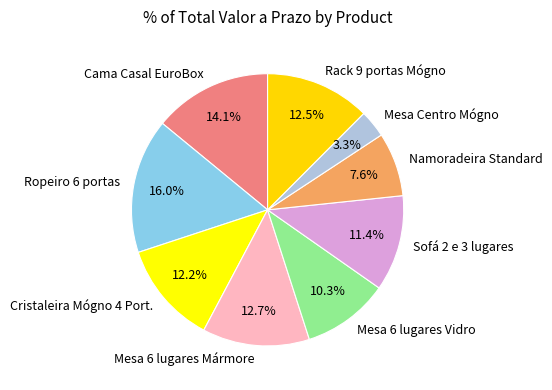

To the nearest percent, what is the combined percentage of Cama Casal EuroBox and Mesa 6 lugares Mármore?

27%